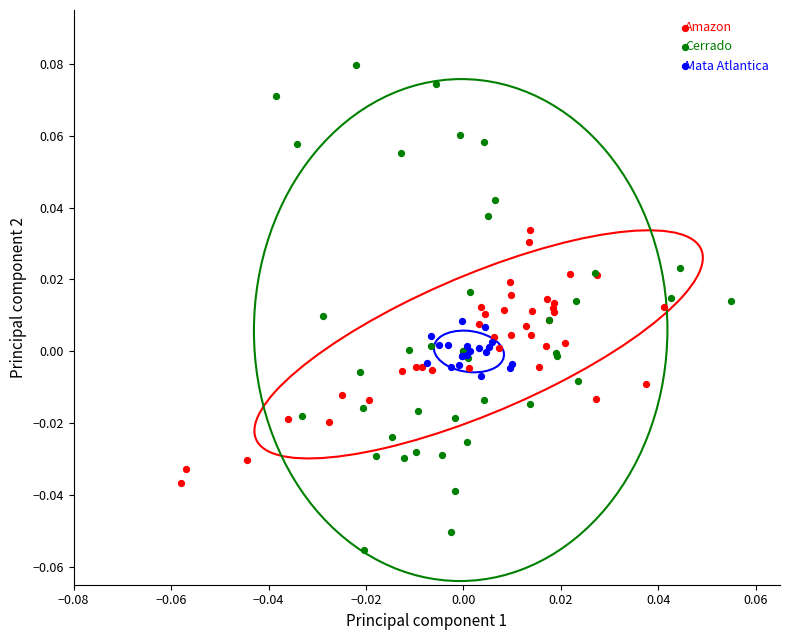

Which series reaches the minimum Y coordinate?

Cerrado